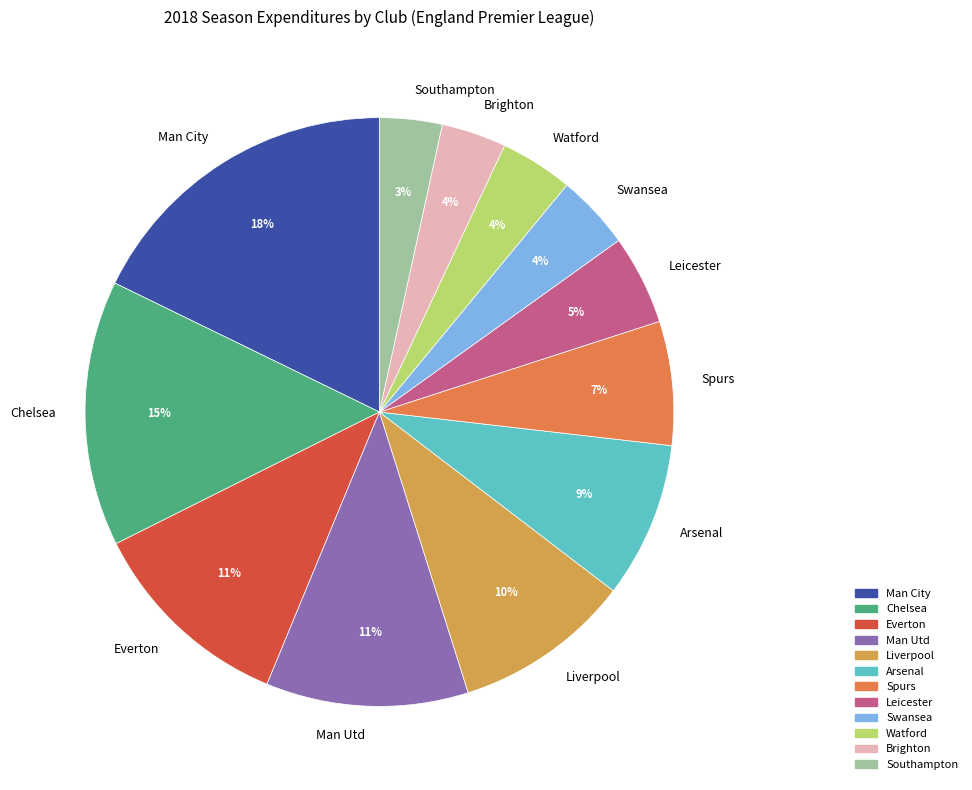

The Liverpool slice represents 2% of the pie. True or false?

False